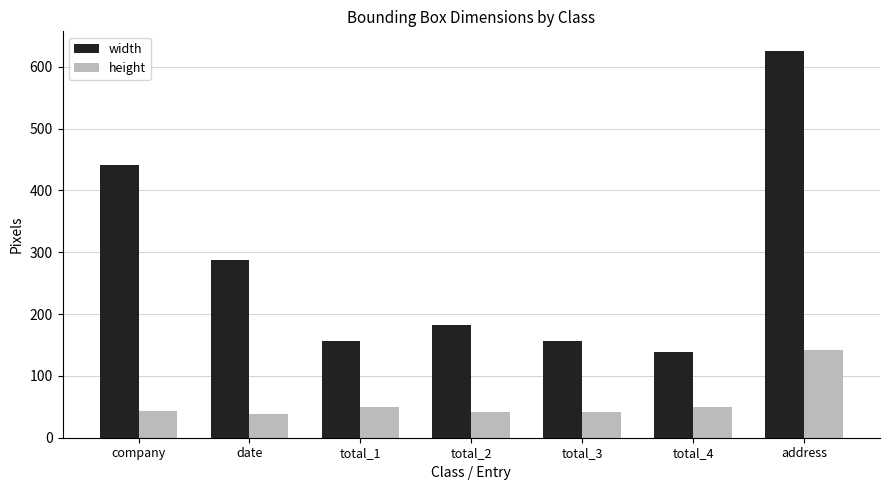

What is the total value across all series at total_4?

188